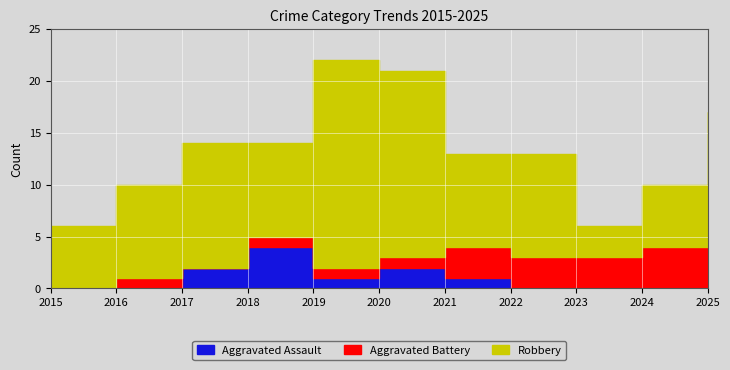

What is the total value across all series at 2020?

21